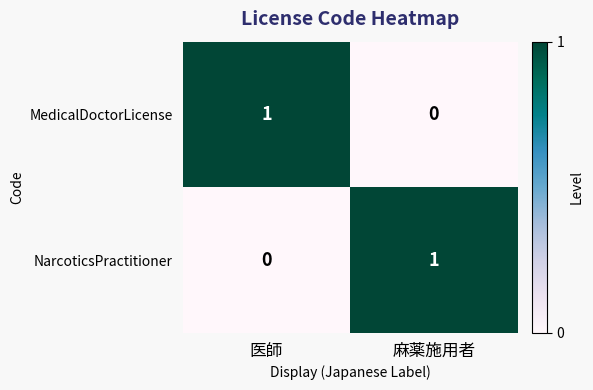

List the labels in order of MedicalDoctorLicense value, smallest first.

麻薬施用者, 医師